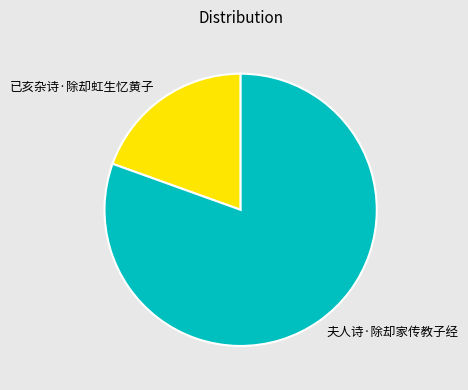

Do 夫人诗·除却家传教子经 and 已亥杂诗·除却虹生忆黄子 together represent more than half of the pie?

Yes